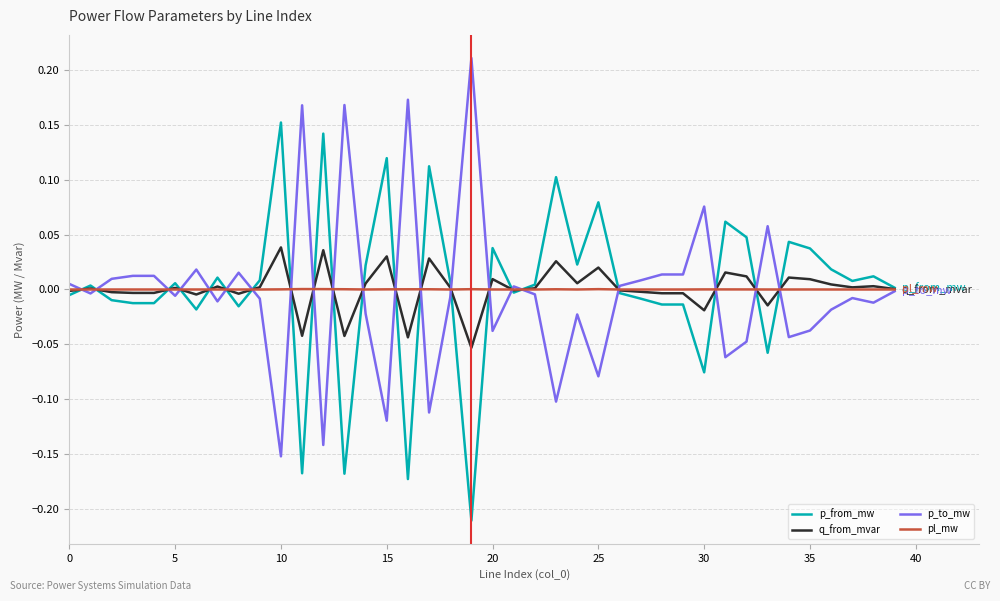

How many lines are shown in the chart?

4